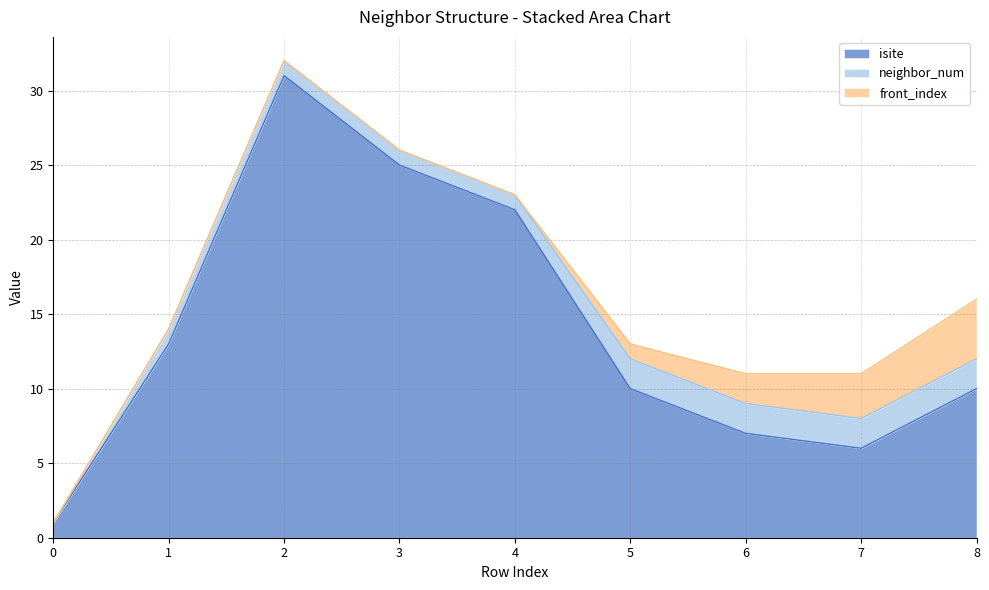

What is the spread (max minus min) of values at 7?

4